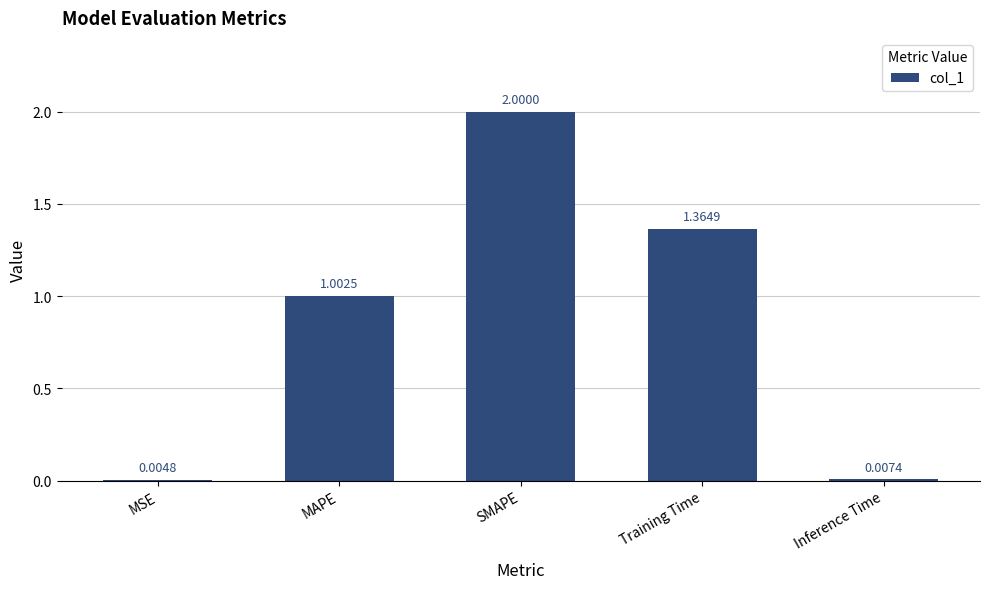

The value at SMAPE is 0.6. True or false?

False